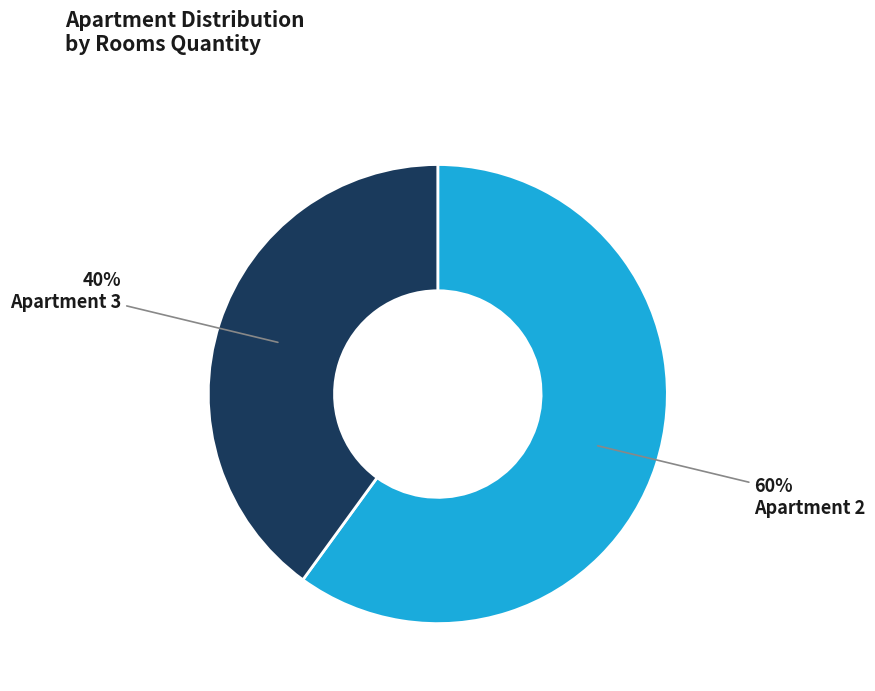

Count the number of slices in the pie.

2